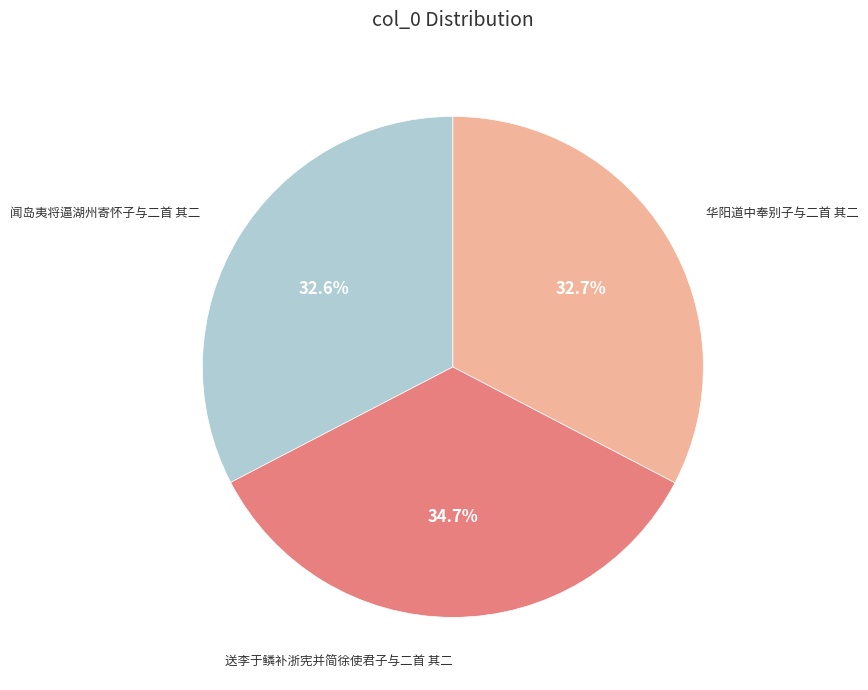

To the nearest percent, what is the average slice percentage?

33%